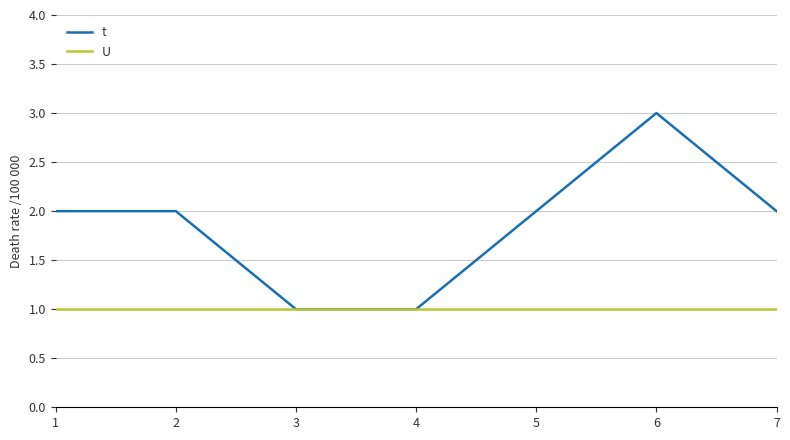

What is the approximate value of t at 6?

3